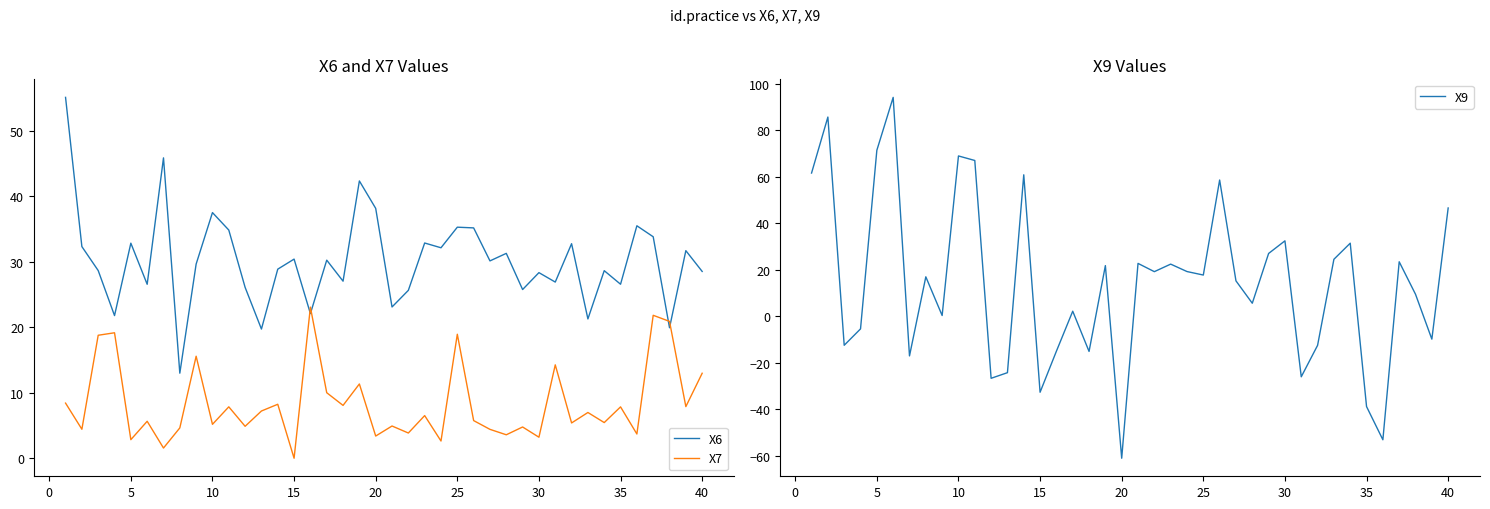

How many lines are shown in the chart?

3